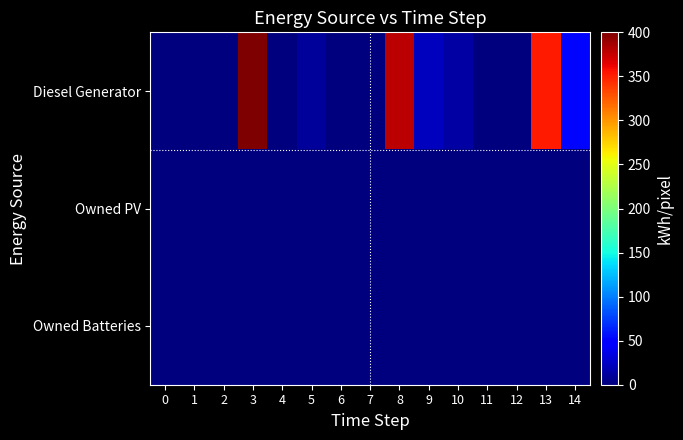

What is the difference between the highest and lowest values at 13?

353